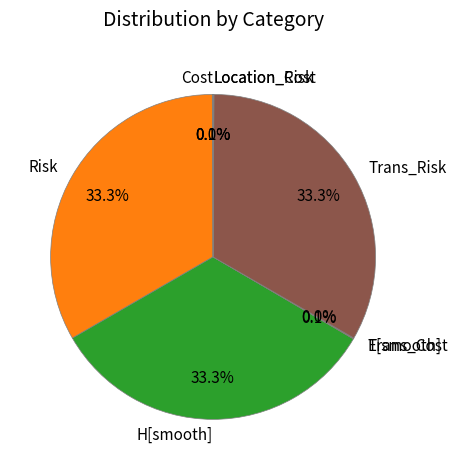

Do Trans_Risk and Risk together represent more than half of the pie?

Yes